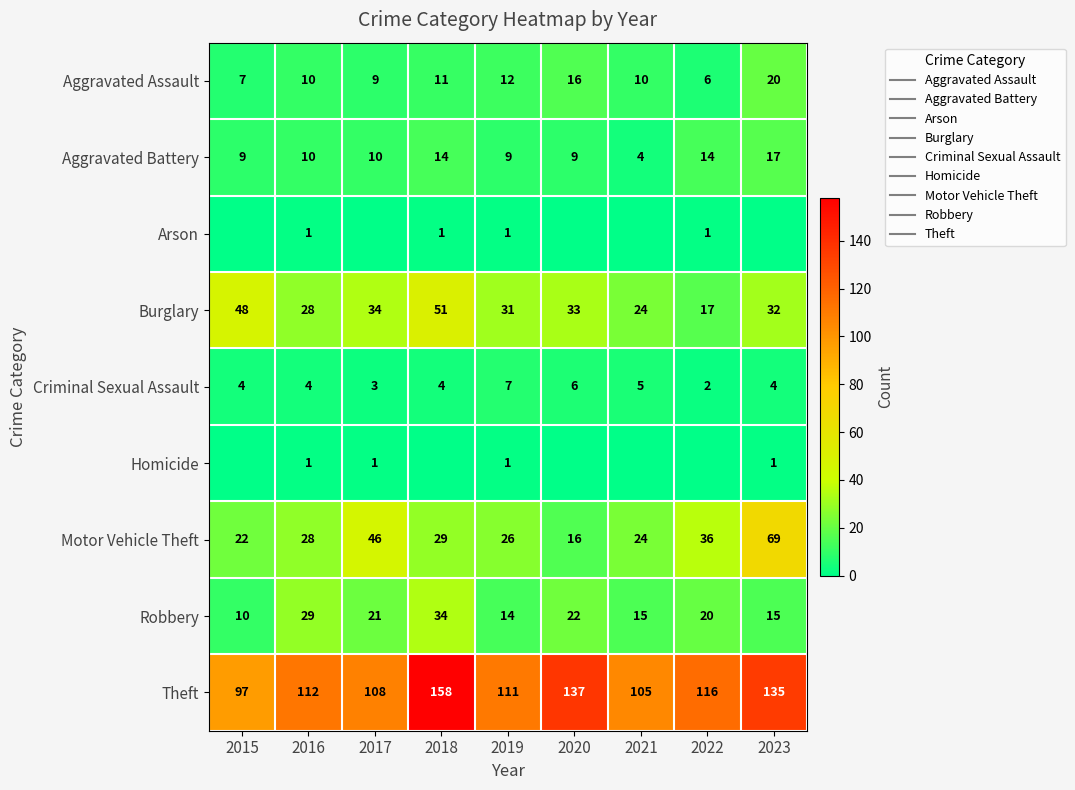

At which label does Arson reach its minimum?

2015